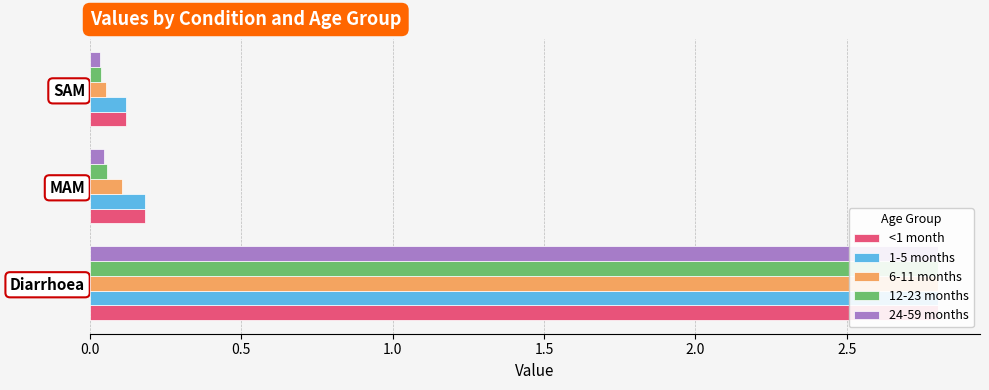

List the series in order of their peak value, highest first.

<1 month, 1-5 months, 6-11 months, 12-23 months, 24-59 months